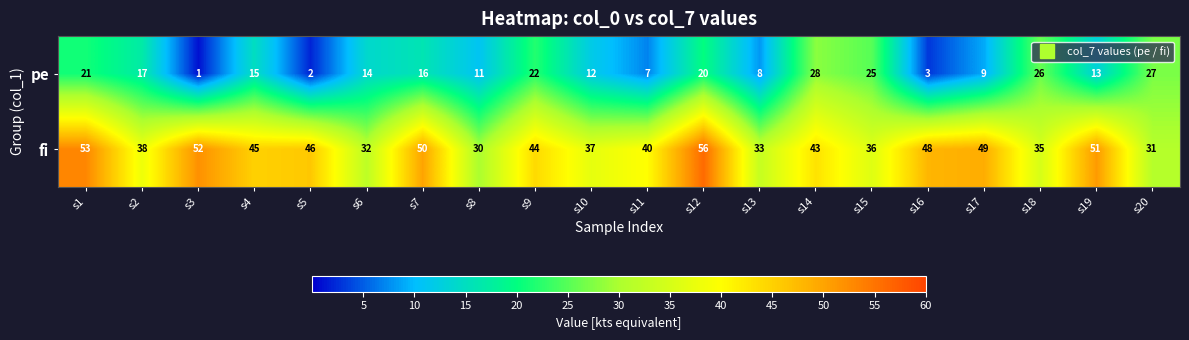

At which category does the chart reach its minimum across all series?

s3